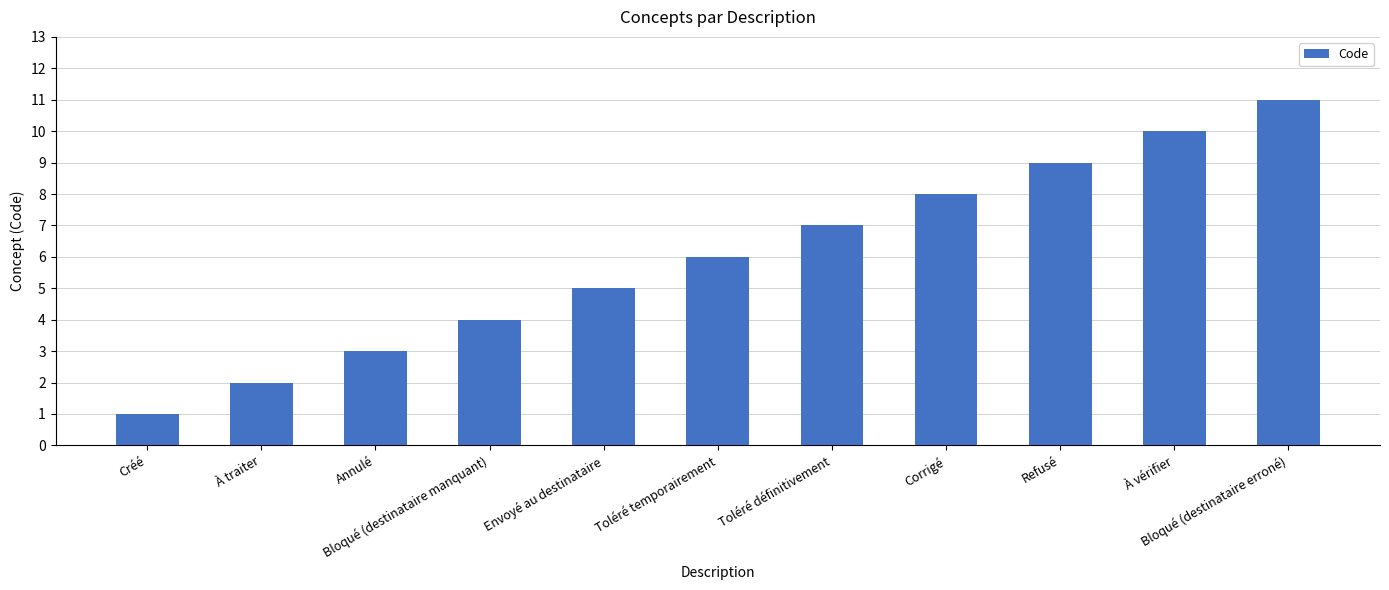

What is the change in value from Créé to Bloqué (destinataire erroné)?

+10